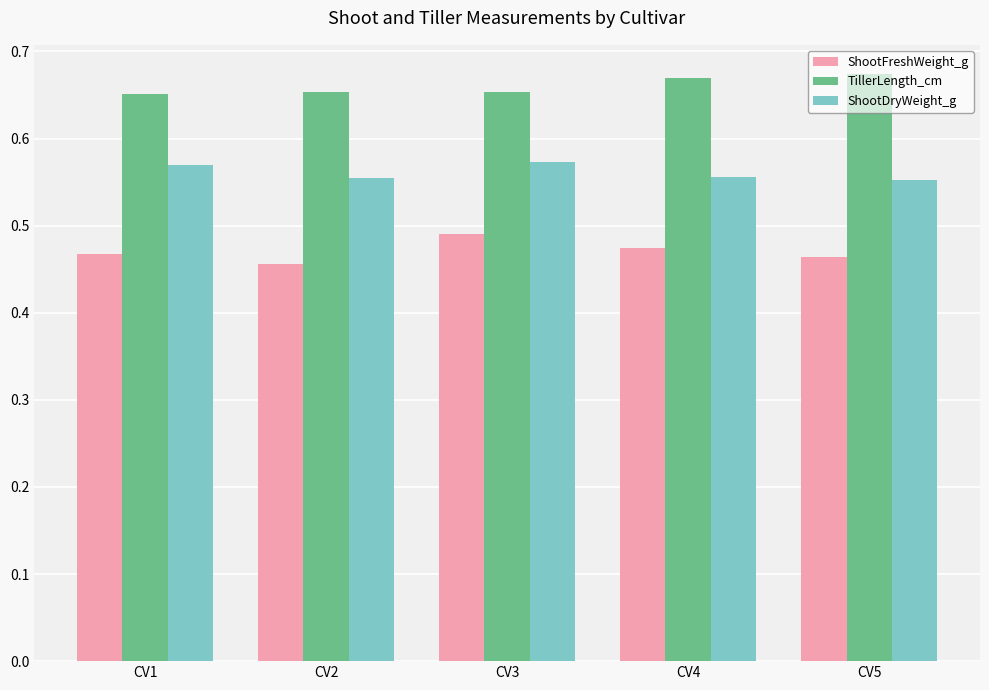

Which series has the largest total across all categories?

TillerLength_cm